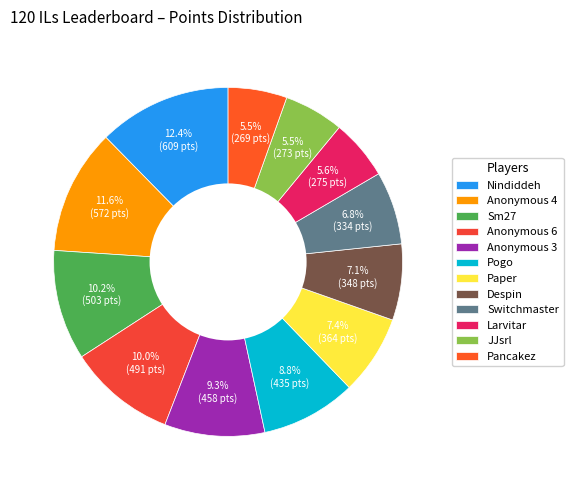

What percentage is NOT represented by Nindiddeh?

87.6%